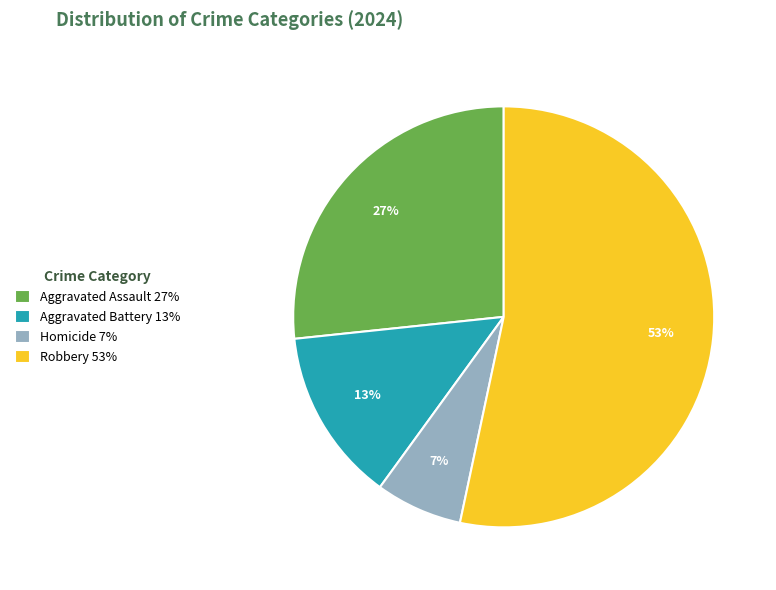

To the nearest percent, what percentage of the pie is Homicide?

7%